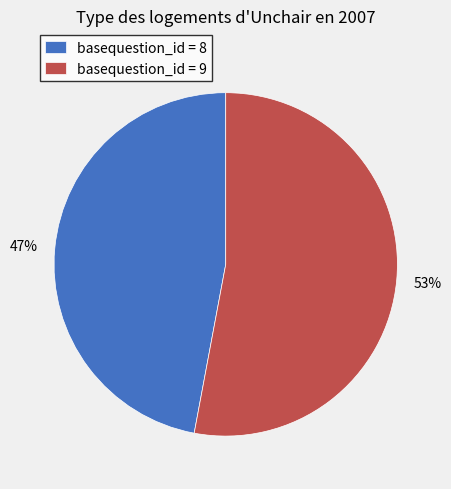

Between basequestion_id = 9 and basequestion_id = 8, which is larger?

basequestion_id = 9